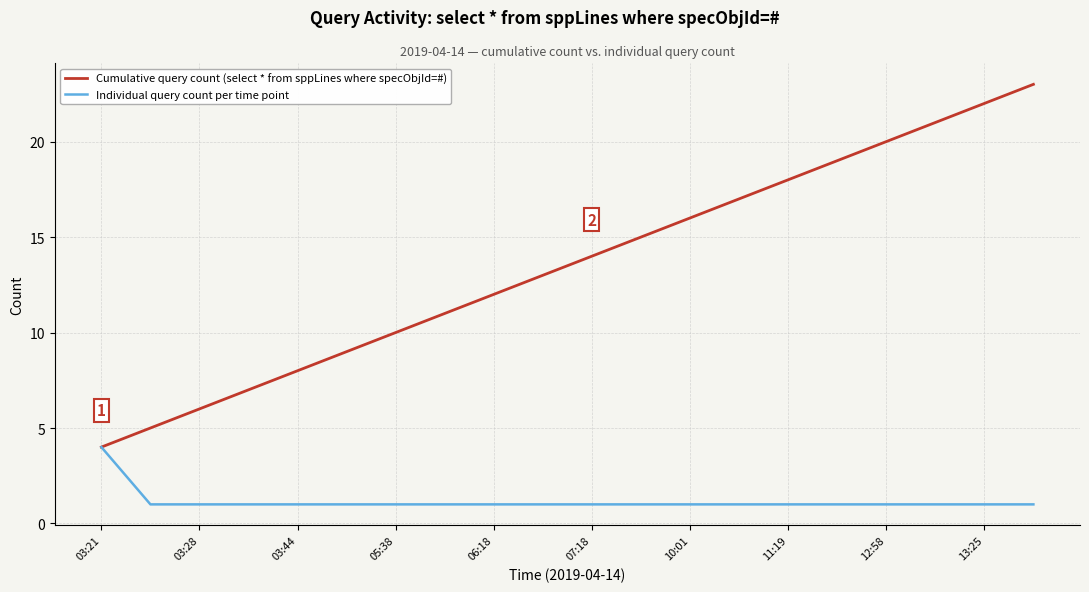

What is the greatest value displayed?

23